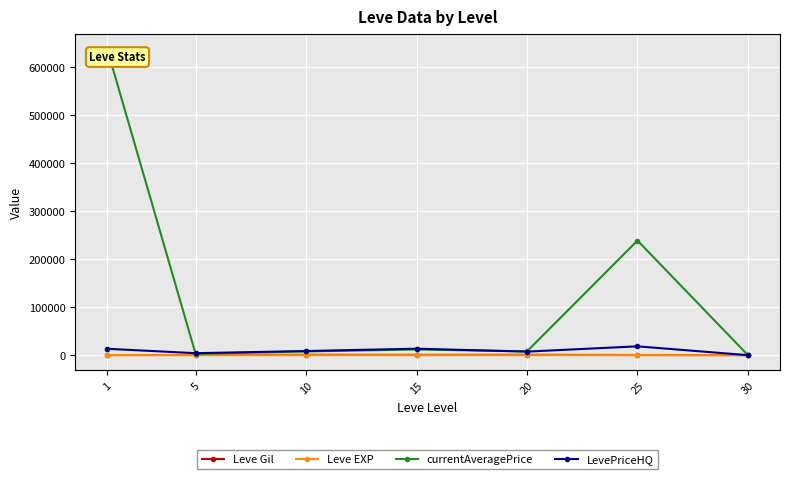

Count the number of data series in this chart.

4